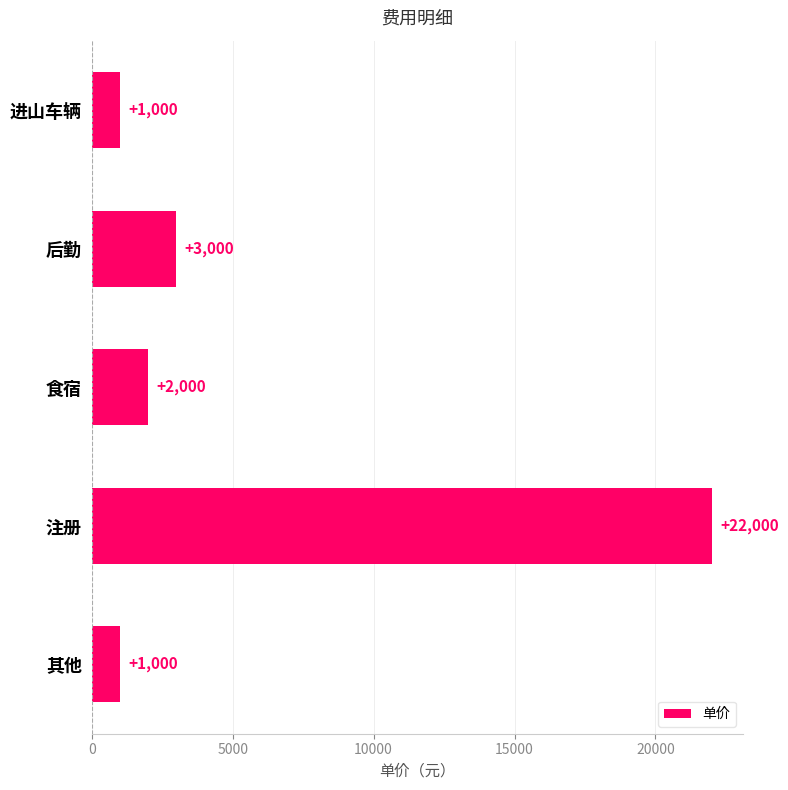

What is the difference between the maximum and minimum values?

21000